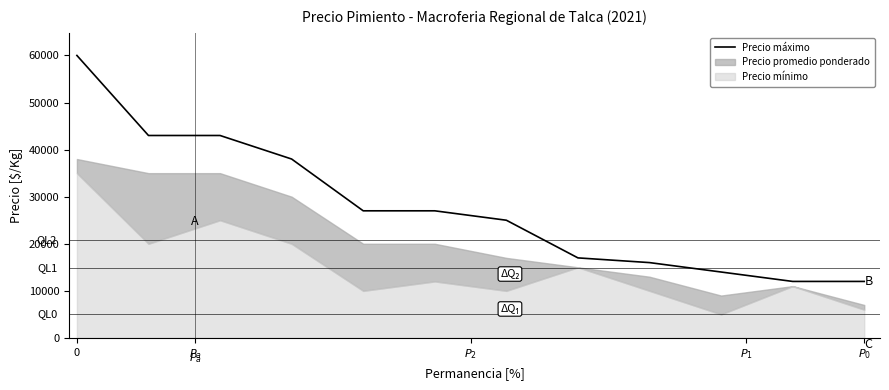

How many lines are shown in the chart?

1